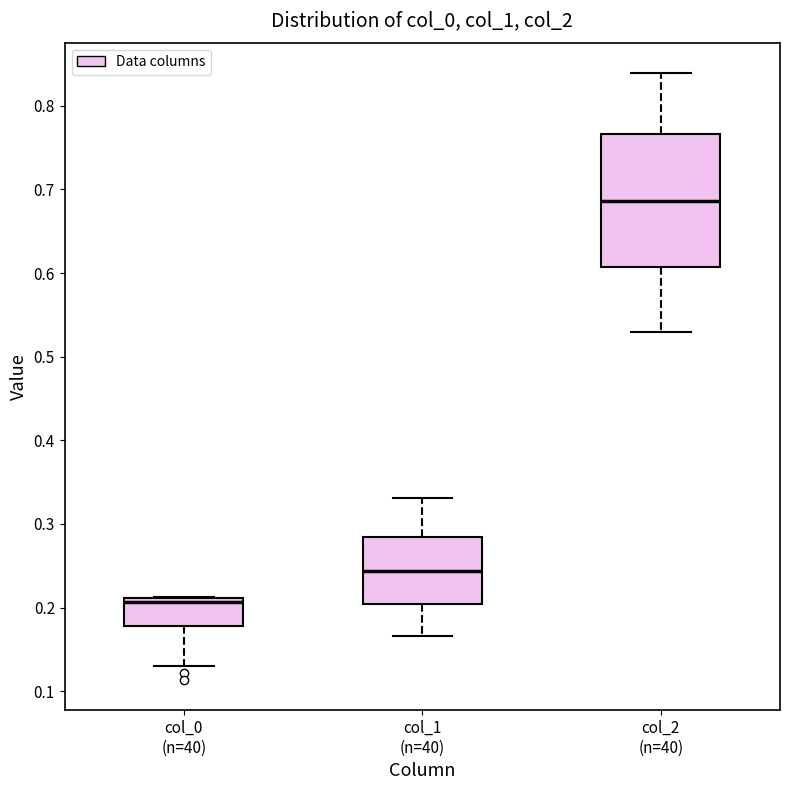

Reading left to right, transcribe this box plot: for each box, give where its median line is, the range the box spans, and where its two whiskers end, as read against the y-axis. The values are not printed on the chart, so give them approximately, as read against the axis.

col_0 (n=40): median 0.21 (just below the box's upper edge), box 0.18 to 0.21, whiskers 0.13 to 0.21
col_1 (n=40): median 0.24, box 0.20 to 0.28, whiskers 0.17 to 0.33
col_2 (n=40): median 0.69, box 0.61 to 0.77, whiskers 0.53 to 0.84